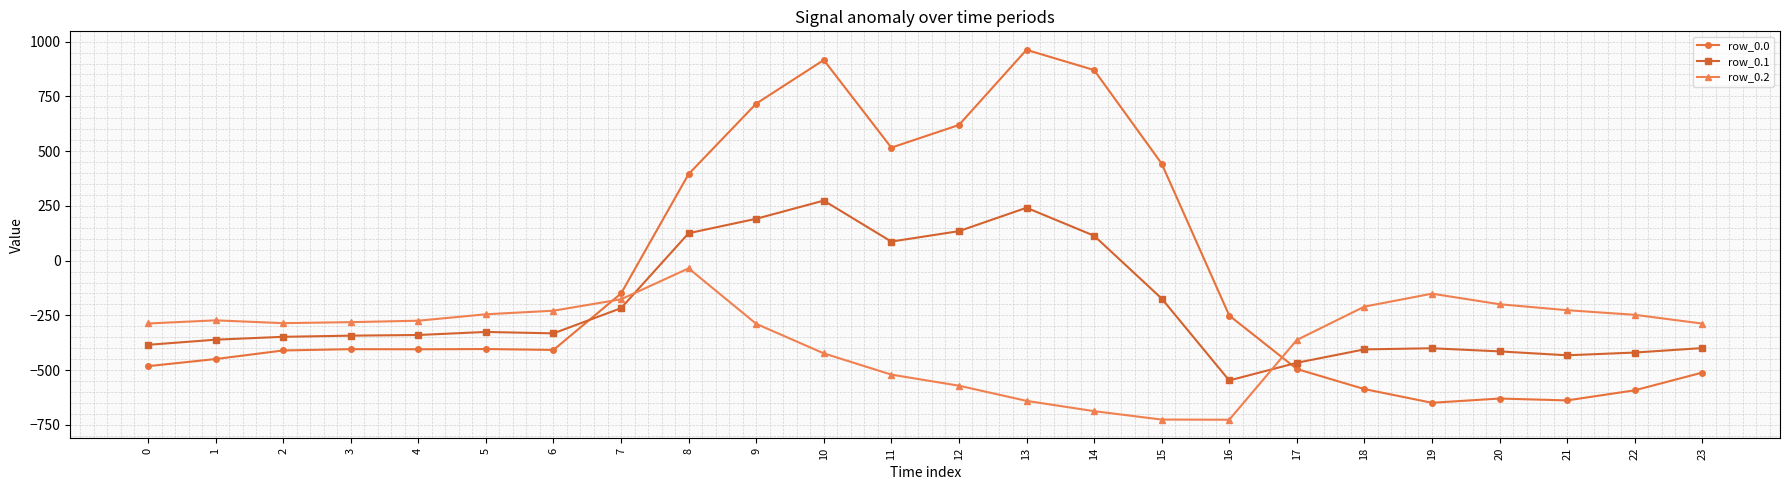

What is the greatest value displayed?

962.7